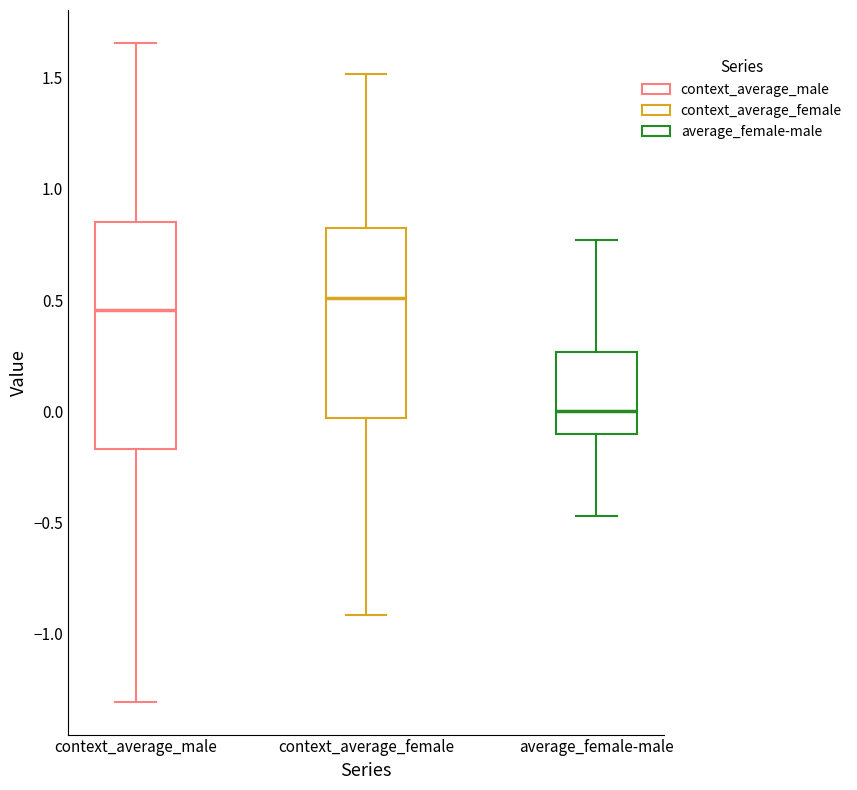

Which box has the lowest median line?

average_female-male